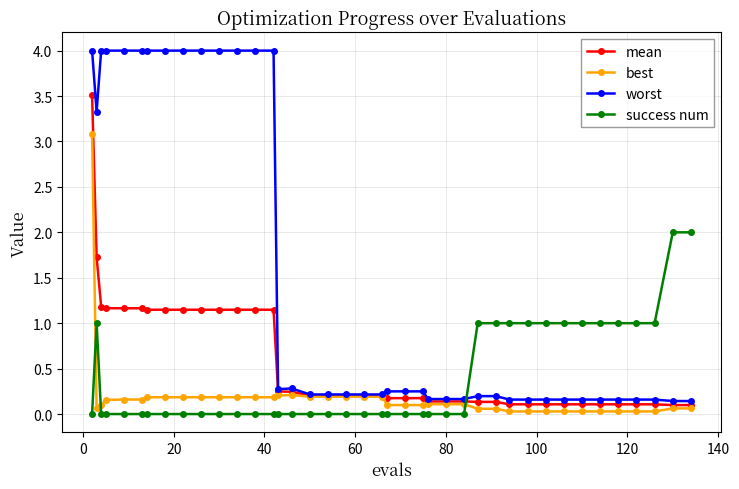

List the series in order of their peak value, lowest first.

success num, best, mean, worst